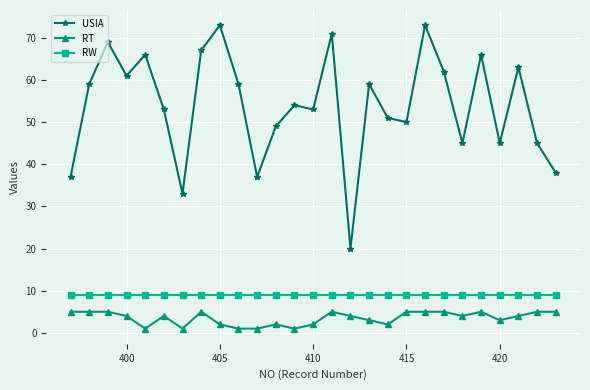

What is the maximum value shown in the chart?

73